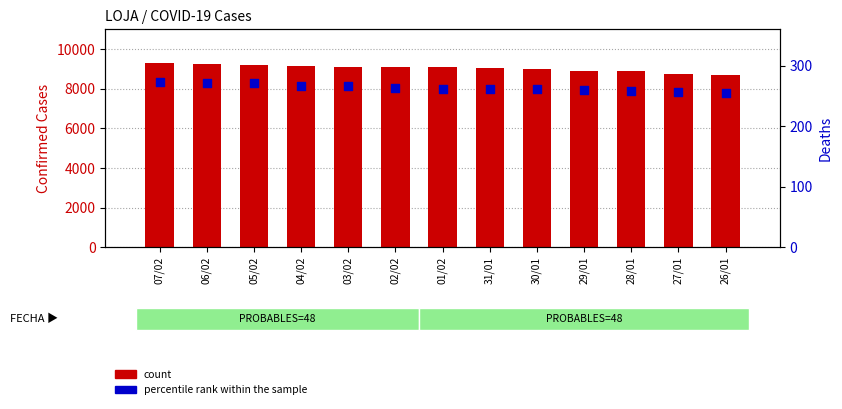

Which series has the widest spread of Y values?

count